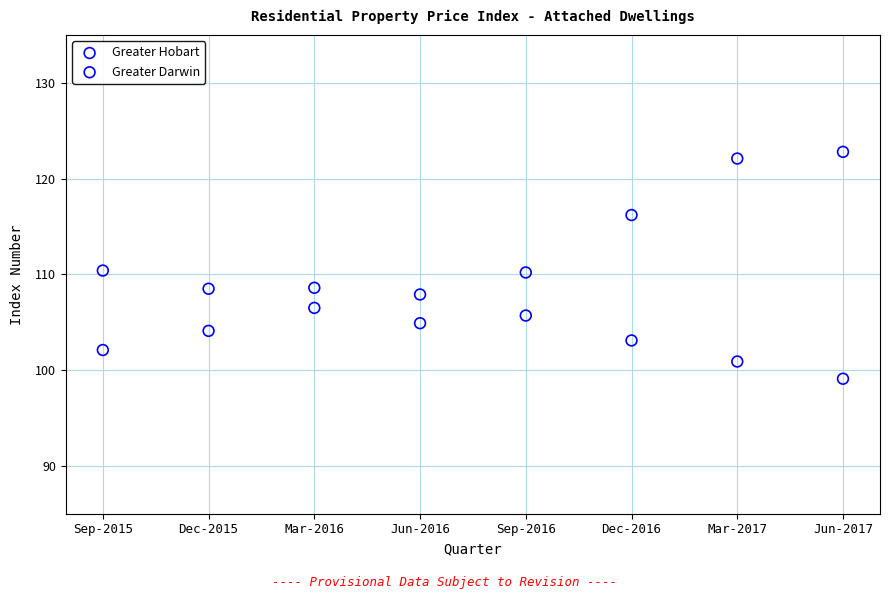

Across all data points, what is the range of Y values (max minus min)?

23.7